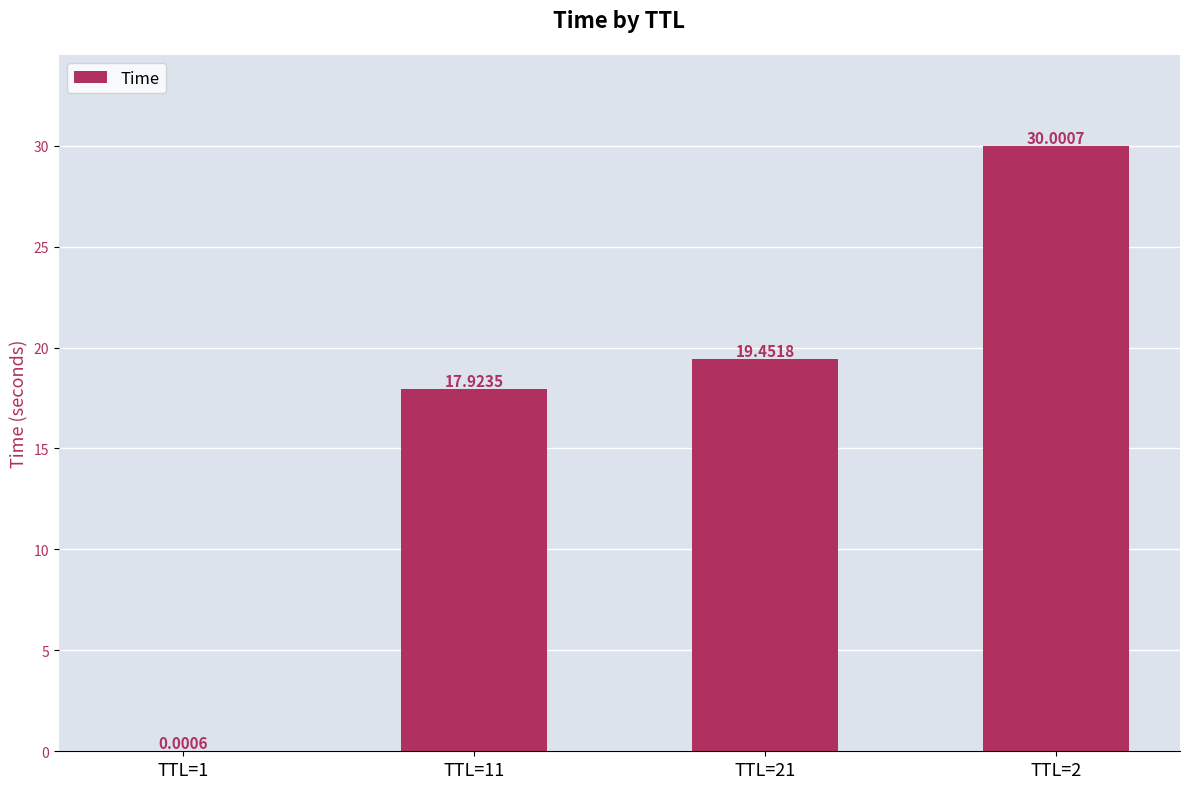

What is the change in value from TTL=11 to TTL=21?

+1.5